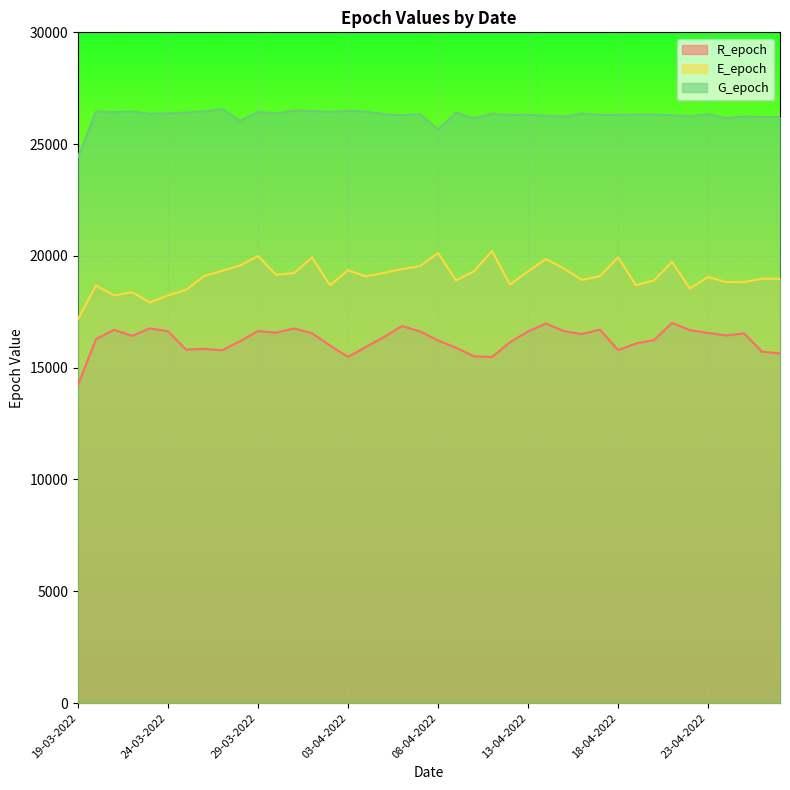

How many values in the R_epoch series exceed 16422?

19